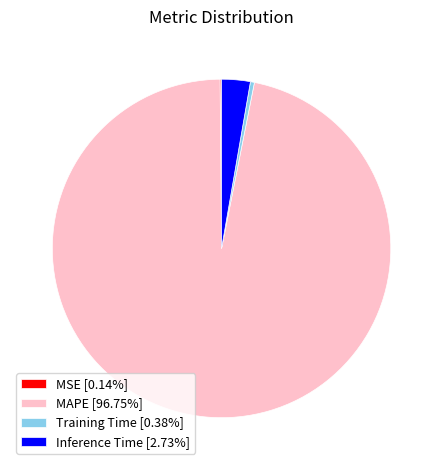

Does any single category account for the majority?

Yes